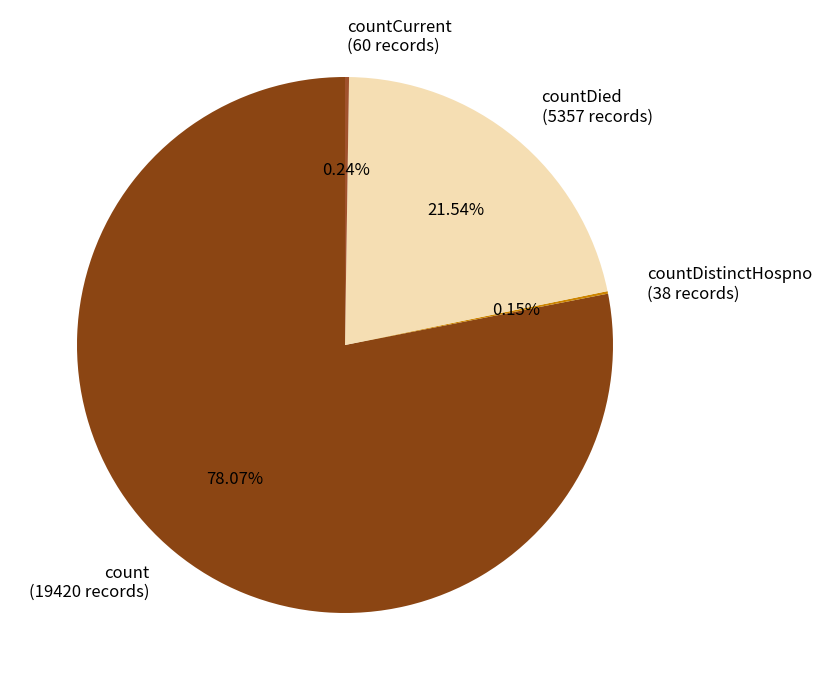

Is there any slice that represents more than half of the pie?

Yes